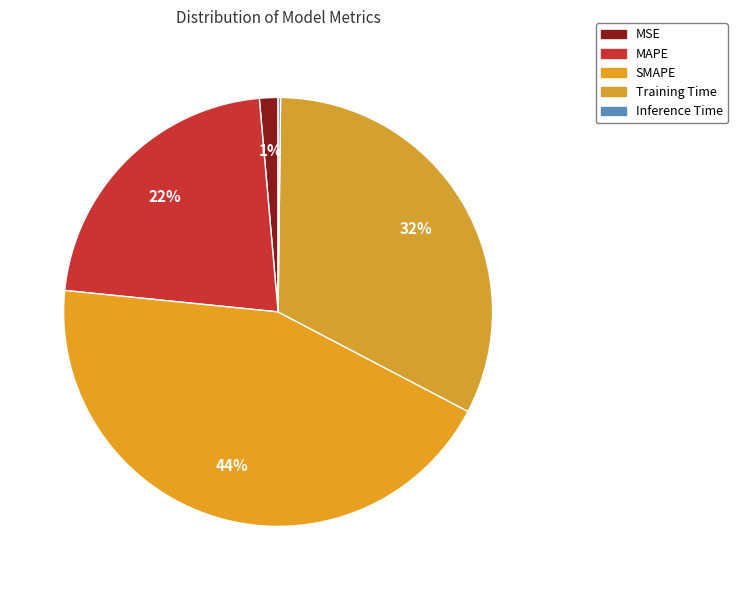

To the nearest percent, what portion does SMAPE represent?

44%